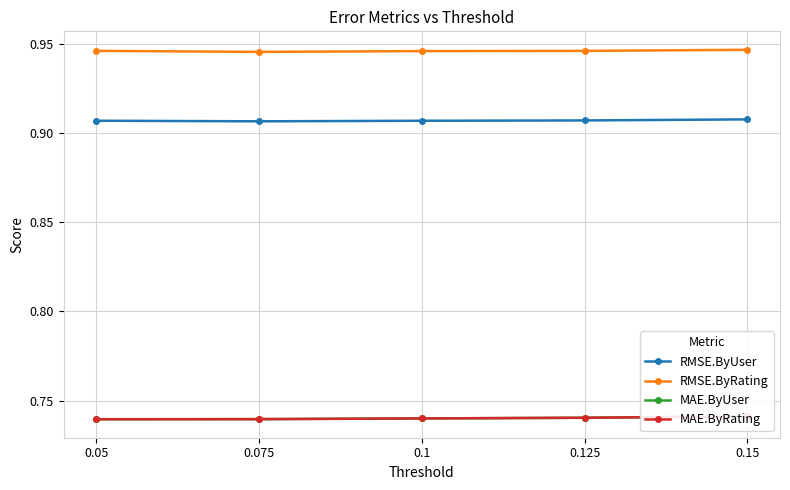

Which series has the widest spread of values?

MAE.ByUser